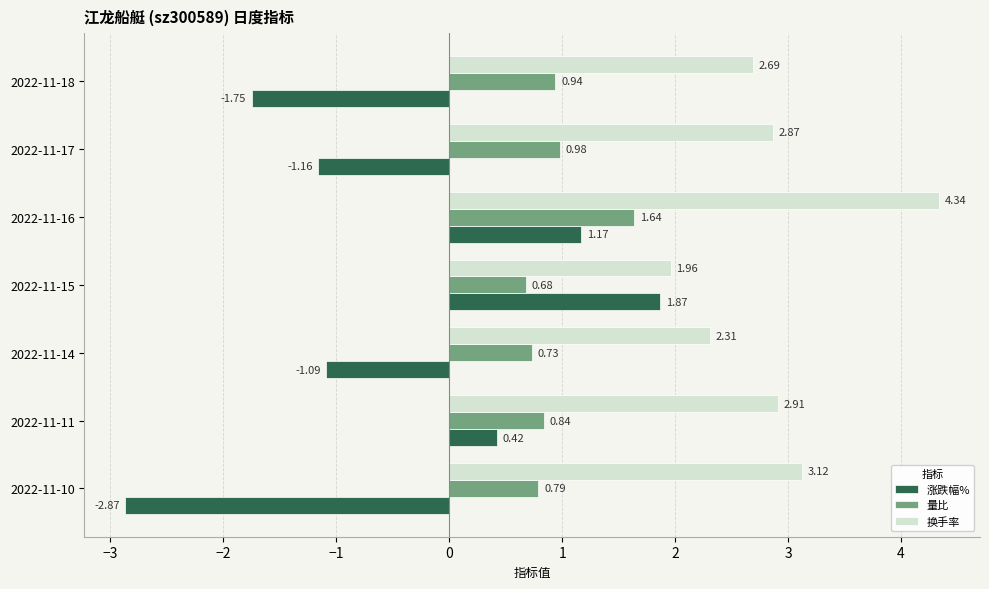

What is the spread (max minus min) of values at 2022-11-15?

1.3